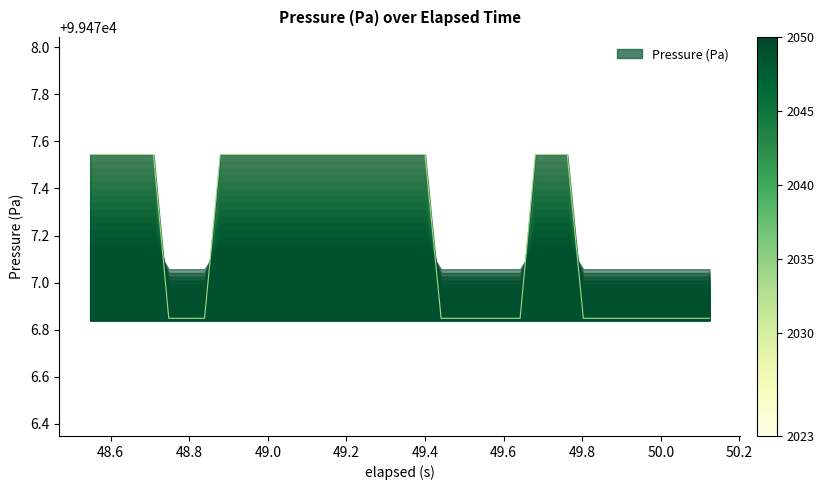

How many distinct data groups are displayed?

1